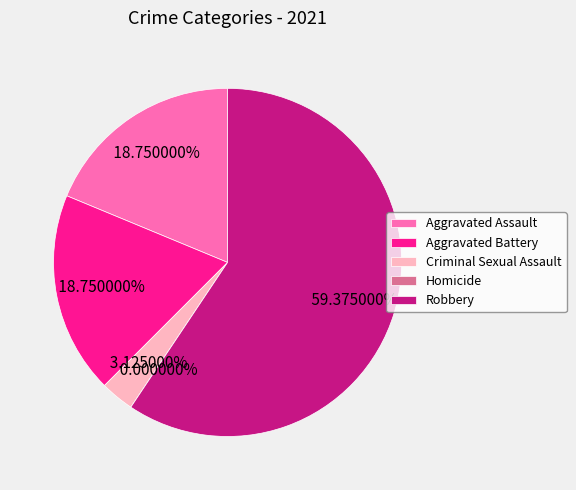

To the nearest percent, what percentage of the pie is Robbery?

59%